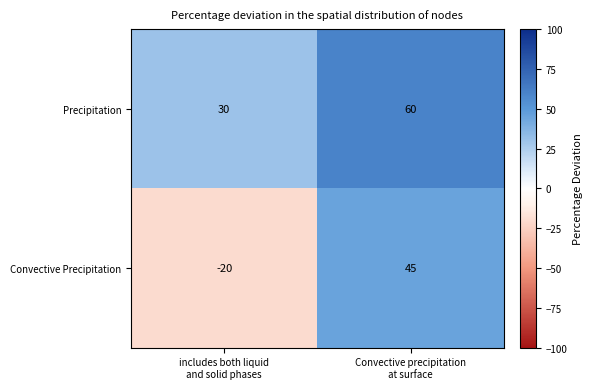

List the series in order of their peak value, lowest first.

Convective Precipitation, Precipitation